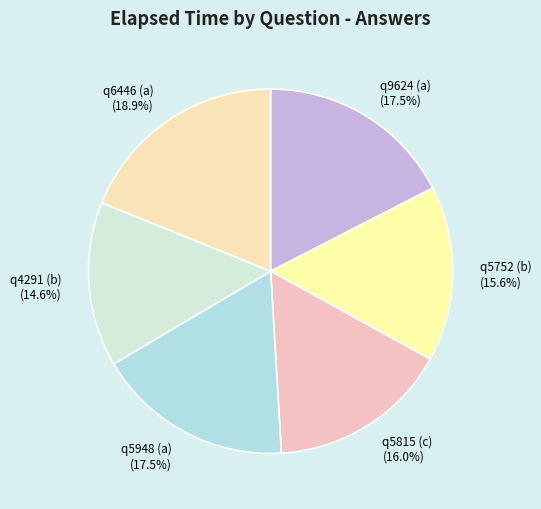

Does q5815 (c) represent more than half of the total?

No